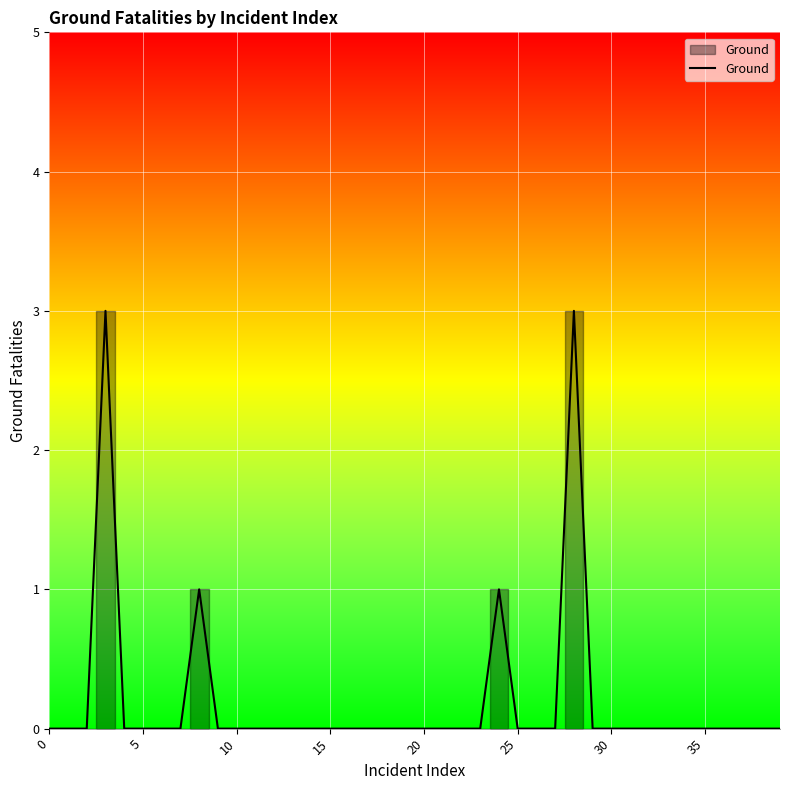

What is the difference between the maximum and second lowest values?

3